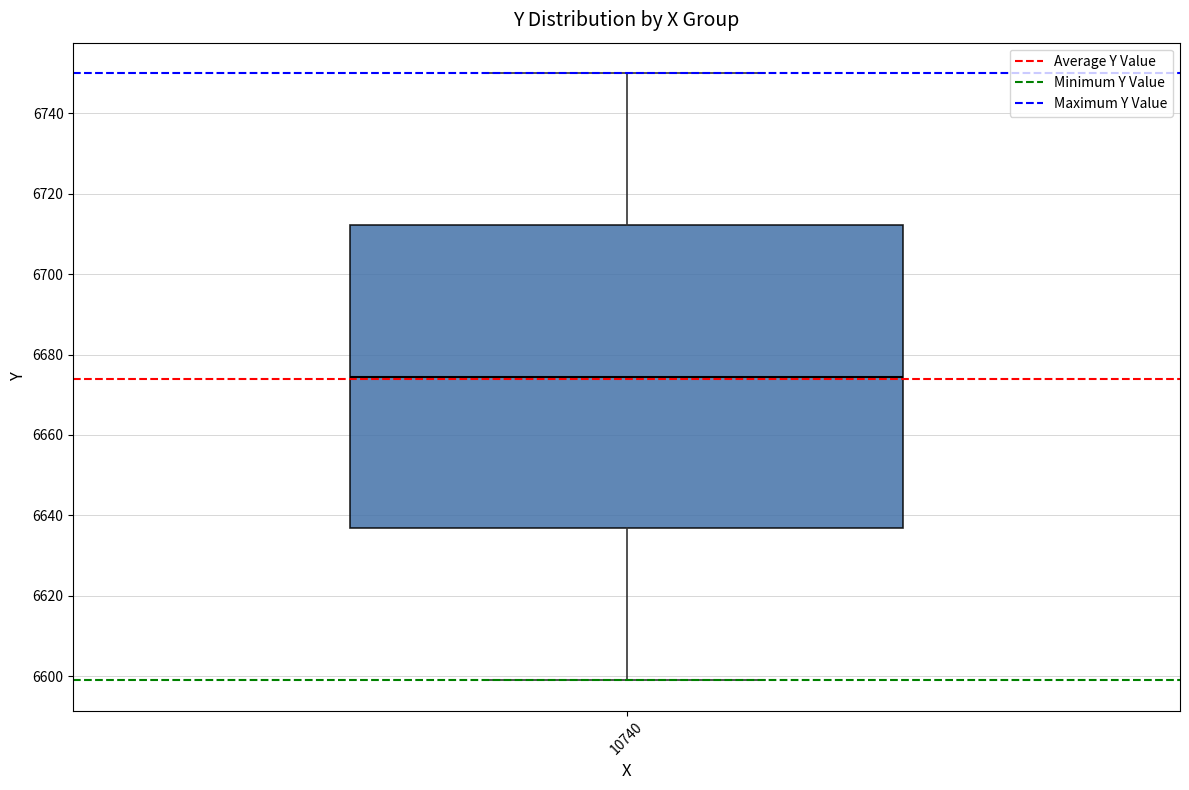

Where is the lower edge of the box at x = 10740 on the y-axis? The values are not printed on the chart, so give them approximately, as read against the axis.

6636